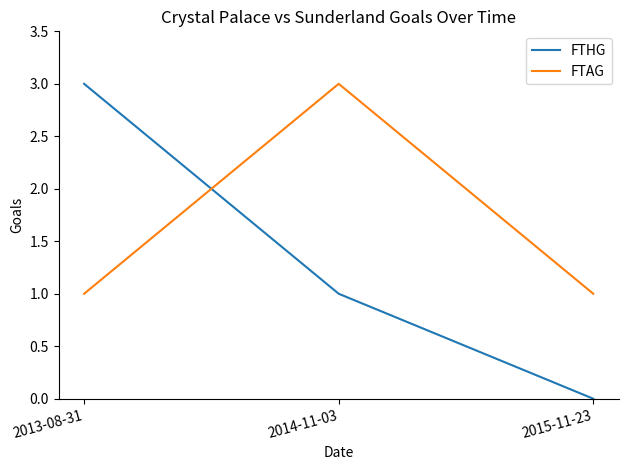

Which series has the largest range (max minus min)?

FTHG